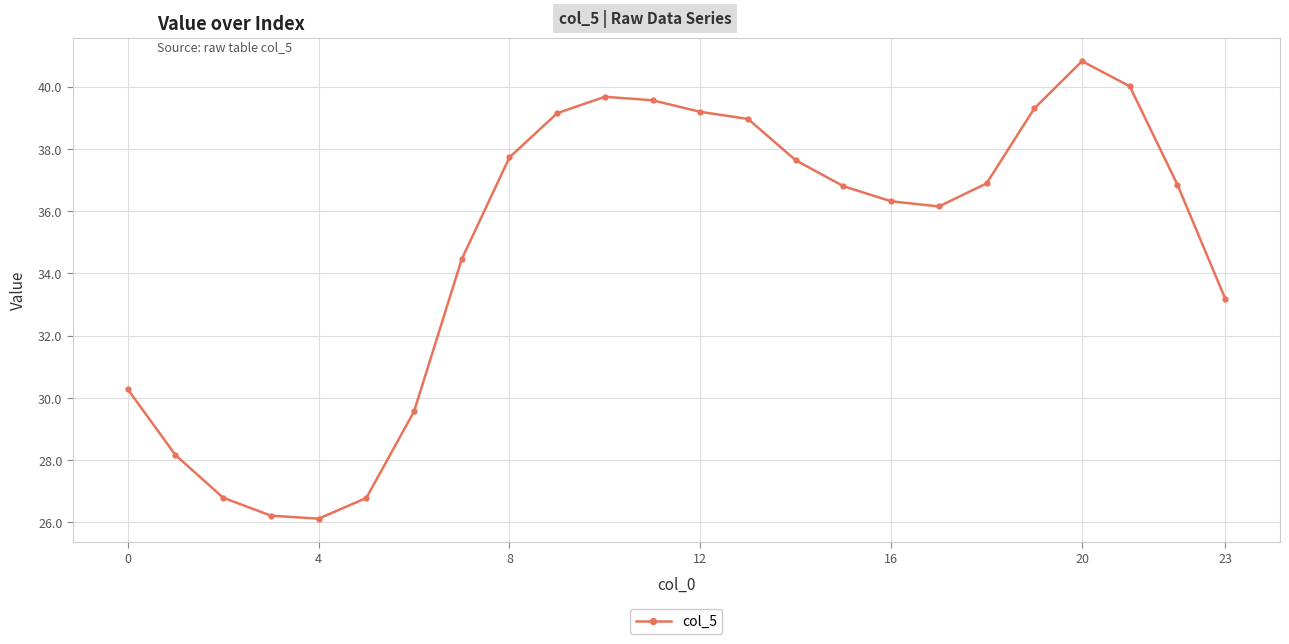

What is the sum of all values?

836.6